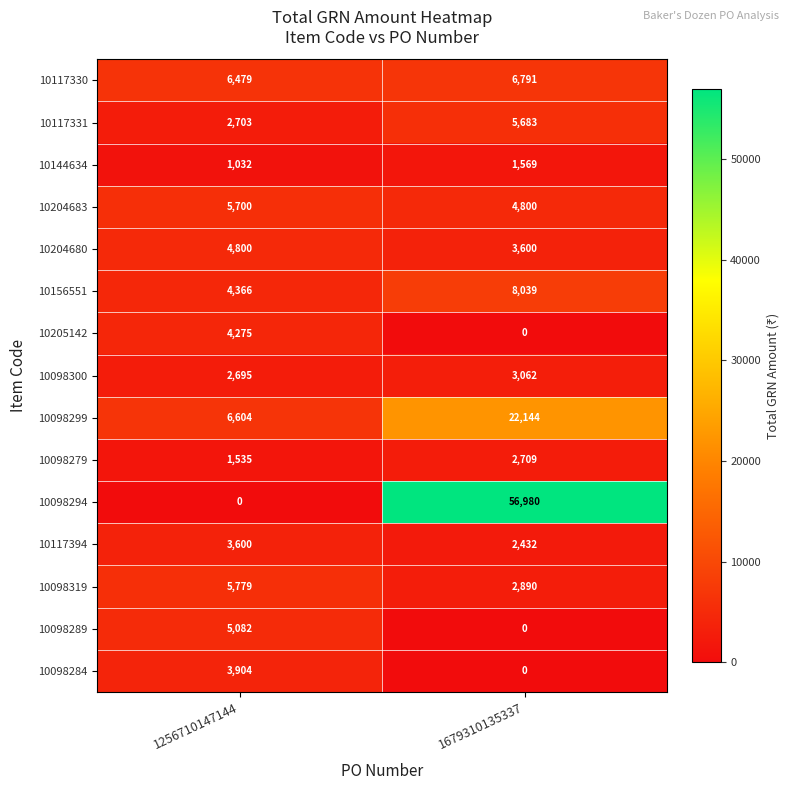

Rank the series by their maximum value, from highest to lowest.

10098294, 10098299, 10156551, 10117330, 10098319, 10204683, 10117331, 10098289, 10204680, 10205142, 10098284, 10117394, 10098300, 10098279, 10144634